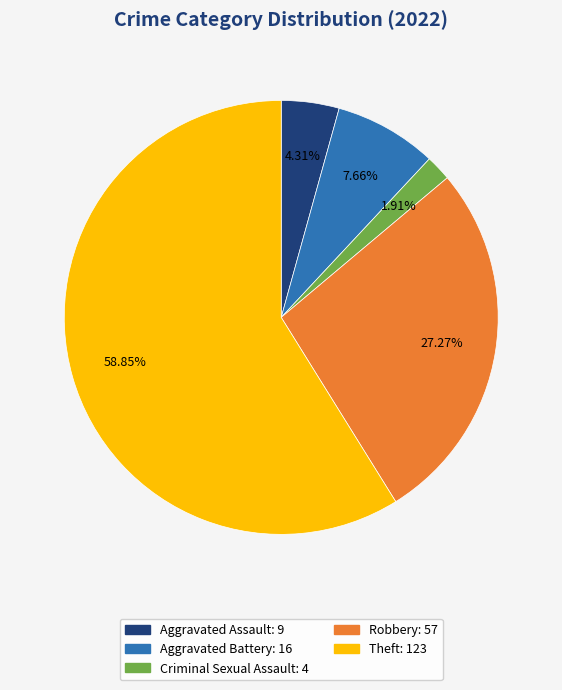

To the nearest percent, what is the difference between the largest and smallest slice percentages?

57%